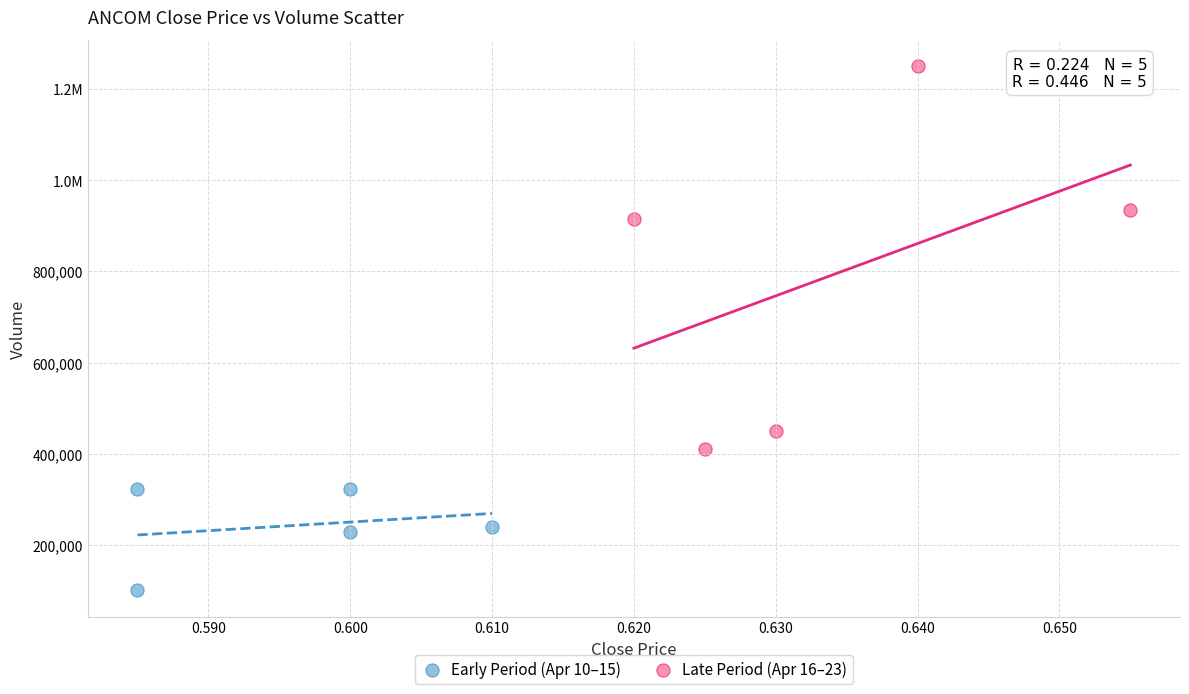

What are all the series names shown in the legend?

Early Period (Apr 10–15), Late Period (Apr 16–23)